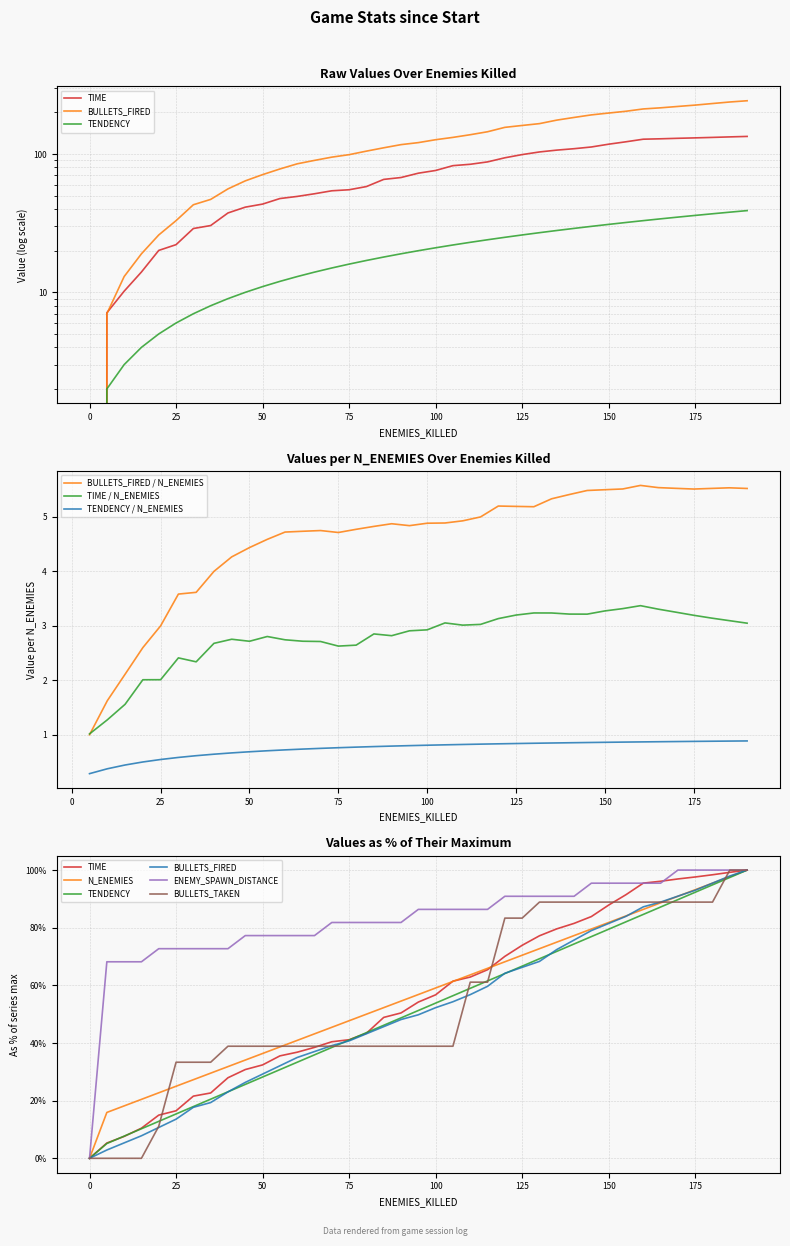

Reading left to right, what are all the values shown in this chart?

TIME: 0=0.0	5=7.1	10=10.2	15=14.0	20=20.1	25=22.1	30=28.9	35=30.4	40=37.5	45=41.3	50=43.5	55=47.7	60=49.4	65=51.6	70=54.2	75=55.2	80=58.2	85=65.6	90=67.7	95=72.7	100=76.1	105=82.5	110=84.4	115=87.8	120=94.0	125=99.1	130=103.6	135=106.8	140=109.3	145=112.5	150=117.9	155=122.7	160=128.1	165=128.9	170=130.0	175=130.9	180=132.0	185=133.1	190=134.2
N_ENEMIES: 0=0.0	5=15.9	10=18.2	15=20.5	20=22.7	25=25.0	30=27.3	35=29.5	40=31.8	45=34.1	50=36.4	55=38.6	60=40.9	65=43.2	70=45.5	75=47.7	80=50.0	85=52.3	90=54.5	95=56.8	100=59.1	105=61.4	110=63.6	115=65.9	120=68.2	125=70.5	130=72.7	135=75.0	140=77.3	145=79.5	150=81.8	155=84.1	160=86.4	165=88.6	170=90.9	175=93.2	180=95.5	185=97.7	190=100.0
TENDENCY: 0=0.0	5=2.0	10=3.0	15=4.0	20=5.0	25=6.0	30=7.0	35=8.0	40=9.0	45=10.0	50=11.0	55=12.0	60=13.0	65=14.0	70=15.0	75=16.0	80=17.0	85=18.0	90=19.0	95=20.0	100=21.0	105=22.0	110=23.0	115=24.0	120=25.0	125=26.0	130=27.0	135=28.0	140=29.0	145=30.0	150=31.0	155=32.0	160=33.0	165=34.0	170=35.0	175=36.0	180=37.0	185=38.0	190=39.0
BULLETS_FIRED: 0=0.0	5=7.0	10=13.0	15=19.0	20=26.0	25=33.0	30=43.0	35=47.0	40=56.0	45=64.0	50=71.0	55=78.0	60=85.0	65=90.0	70=95.0	75=99.0	80=105.0	85=111.0	90=117.0	95=121.0	100=127.0	105=132.0	110=138.0	115=145.0	120=156.0	125=161.0	130=166.0	135=176.0	140=184.0	145=192.0	150=198.0	155=204.0	160=212.0	165=216.0	170=221.0	175=226.0	180=232.0	185=238.0	190=243.0
ENEMY_SPAWN_DISTANCE: 0=0.0	5=68.2	10=68.2	15=68.2	20=72.7	25=72.7	30=72.7	35=72.7	40=72.7	45=77.3	50=77.3	55=77.3	60=77.3	65=77.3	70=81.8	75=81.8	80=81.8	85=81.8	90=81.8	95=86.4	100=86.4	105=86.4	110=86.4	115=86.4	120=90.9	125=90.9	130=90.9	135=90.9	140=90.9	145=95.5	150=95.5	155=95.5	160=95.5	165=95.5	170=100.0	175=100.0	180=100.0	185=100.0	190=100.0
BULLETS_TAKEN: 0=0.0	5=0.0	10=0.0	15=0.0	20=11.1	25=33.3	30=33.3	35=33.3	40=38.9	45=38.9	50=38.9	55=38.9	60=38.9	65=38.9	70=38.9	75=38.9	80=38.9	85=38.9	90=38.9	95=38.9	100=38.9	105=38.9	110=61.1	115=61.1	120=83.3	125=83.3	130=88.9	135=88.9	140=88.9	145=88.9	150=88.9	155=88.9	160=88.9	165=88.9	170=88.9	175=88.9	180=88.9	185=100.0	190=100.0